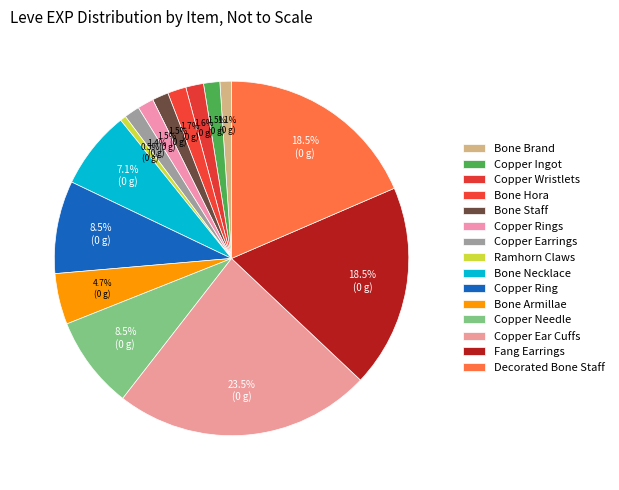

Is there a majority slice in this chart?

No